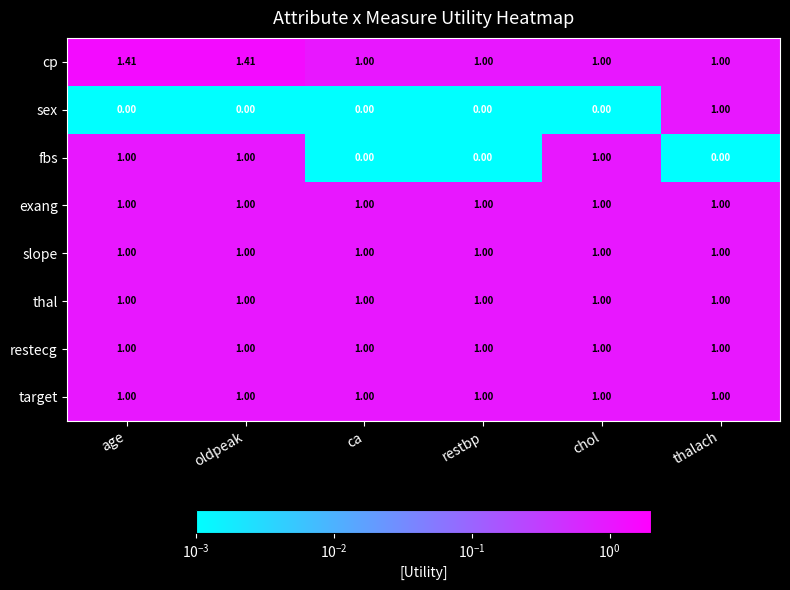

Between restbp and chol, which series saw the biggest shift?

fbs